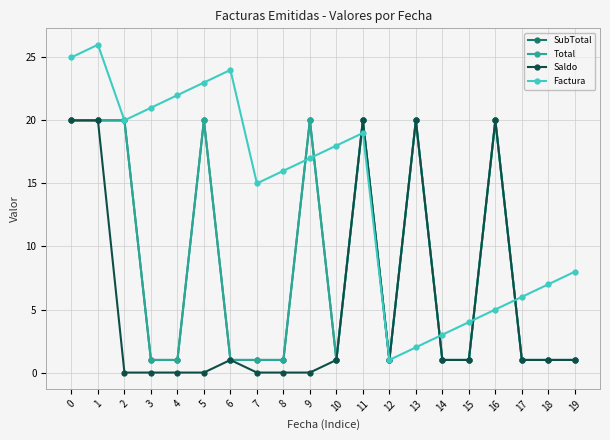

Is the value of Saldo at 3 greater than the value of Total at 9?

No